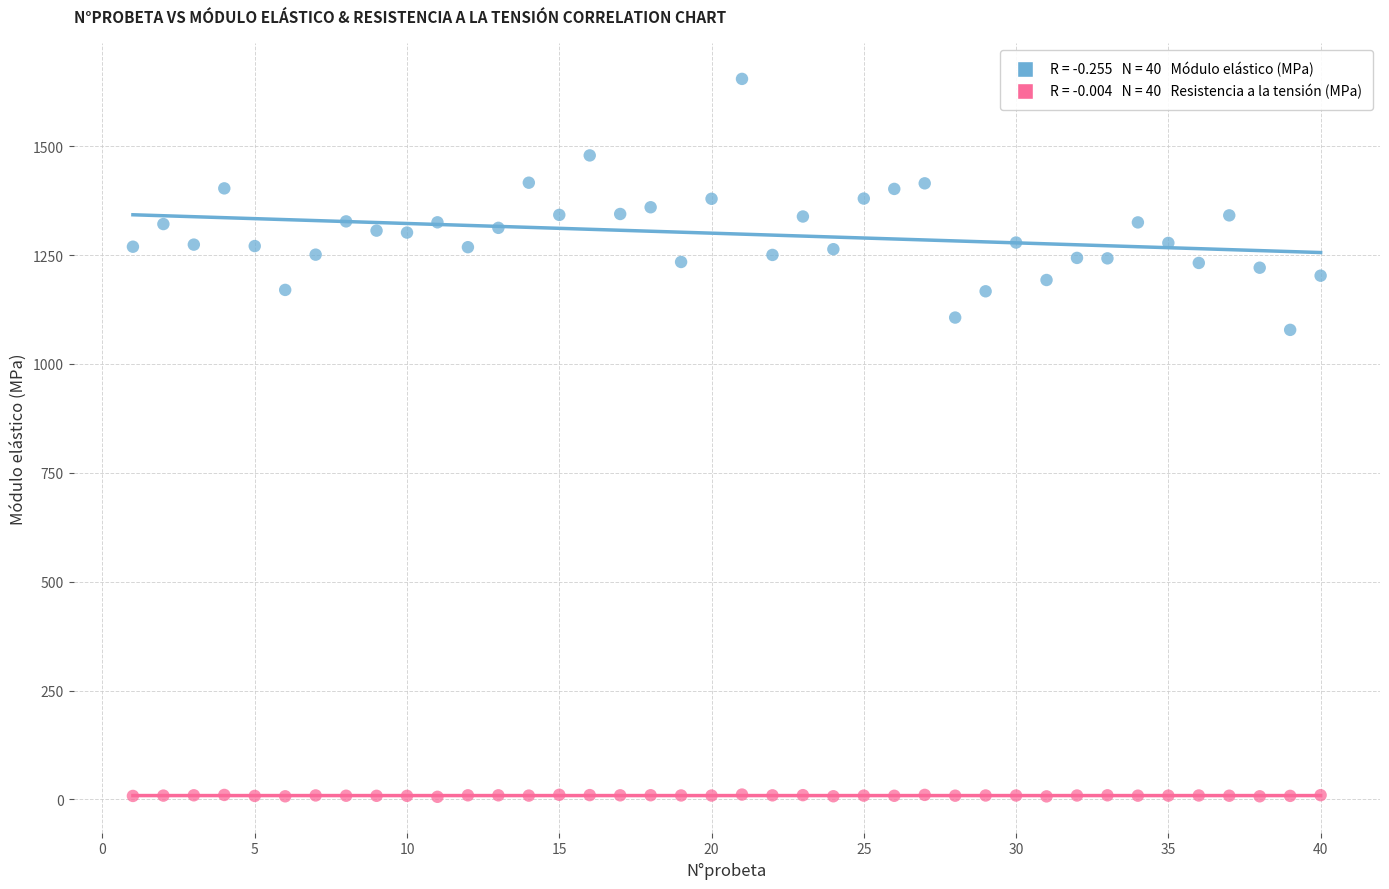

Across all data points, what is the range of Y values (max minus min)?

1648.4